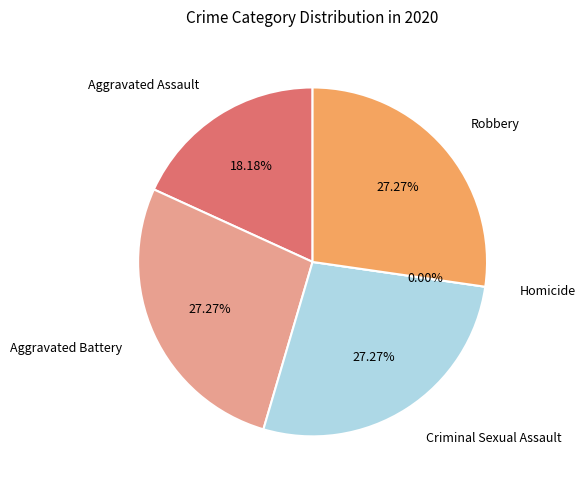

What is the total percentage of Aggravated Assault and Aggravated Battery?

45.5%